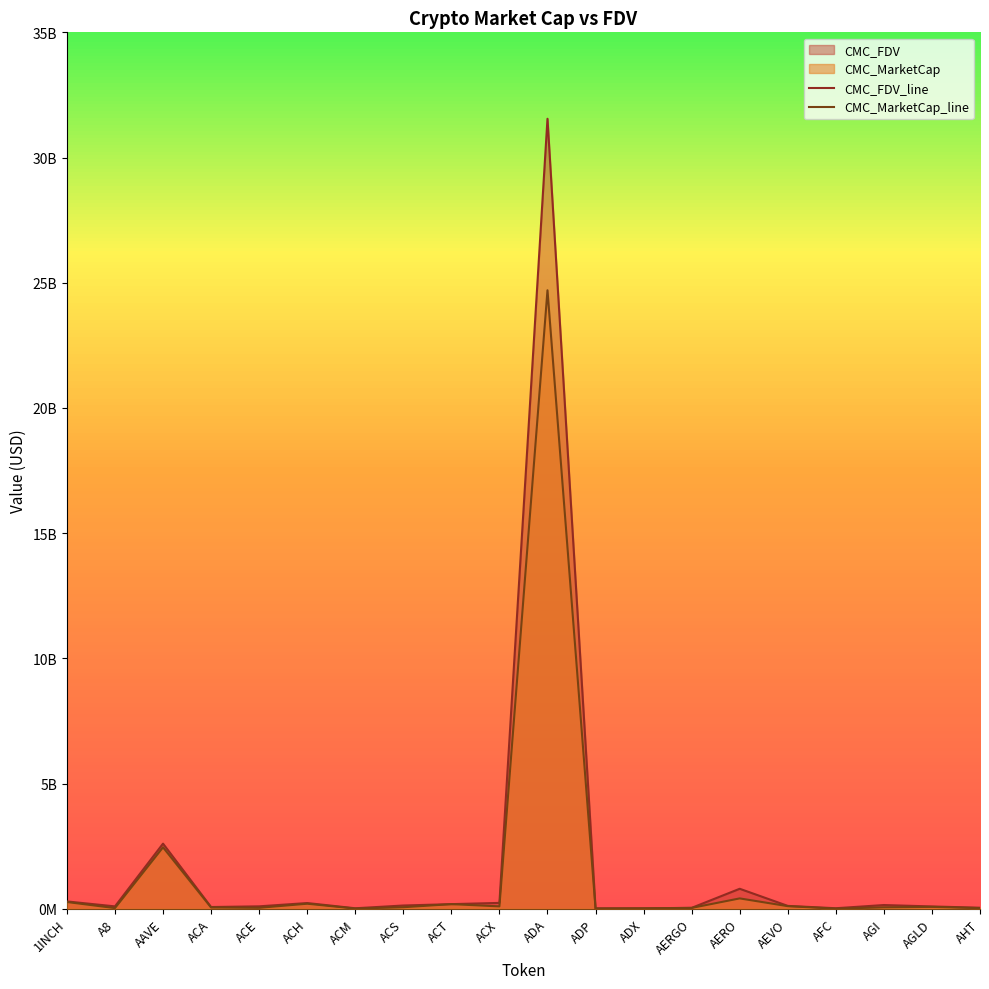

Rank the categories by CMC_FDV_line value from lowest to highest.

ADP, ADX, ACM, AFC, AERGO, AHT, ACA, AGLD, A8, ACE, AEVO, ACS, AGI, ACT, ACH, ACX, 1INCH, AERO, AAVE, ADA